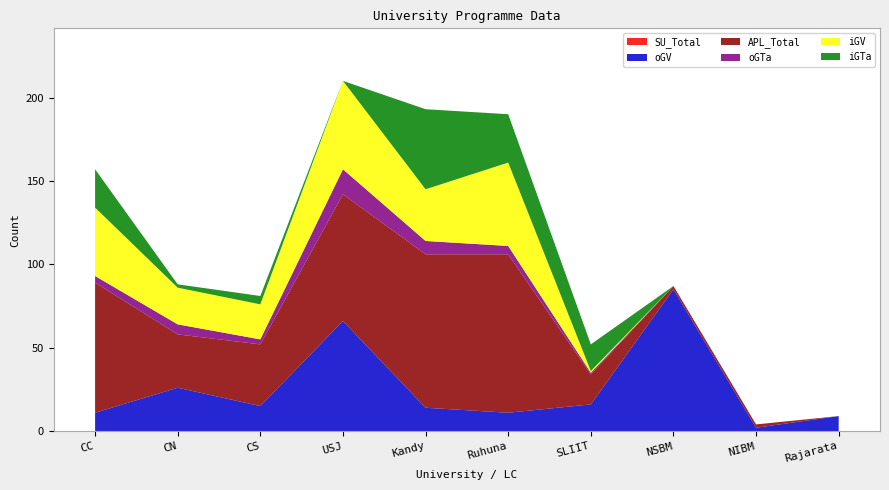

Reading left to right, extract all data points from this chart.

SU_Total: 0	0	0	0	0	0	0	0	0	0
oGV: 11	26	15	66	14	11	16	85	2	9
APL_Total: 78	32	37	76	92	95	18	2	2	0
oGTa: 4	6	3	15	8	5	1	0	0	0
iGV: 41	22	21	53	31	50	1	0	0	0
iGTa: 23	2	5	0	48	29	16	0	0	0